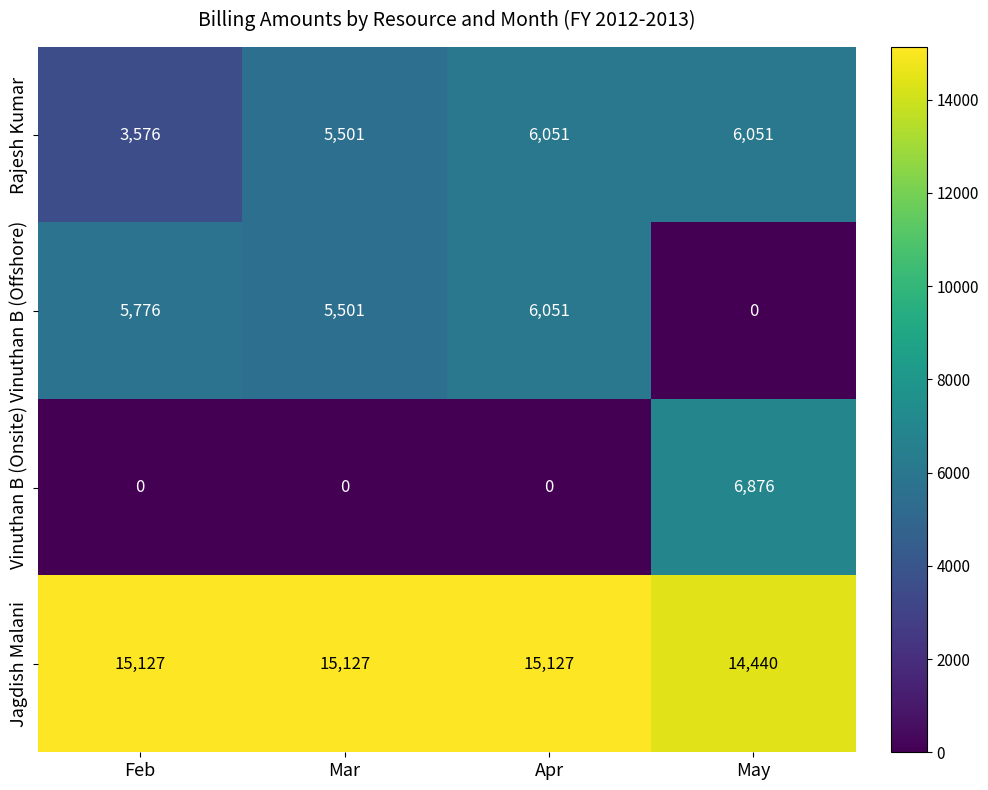

Which series changed the most between Feb and May?

Vinuthan B (Onsite)